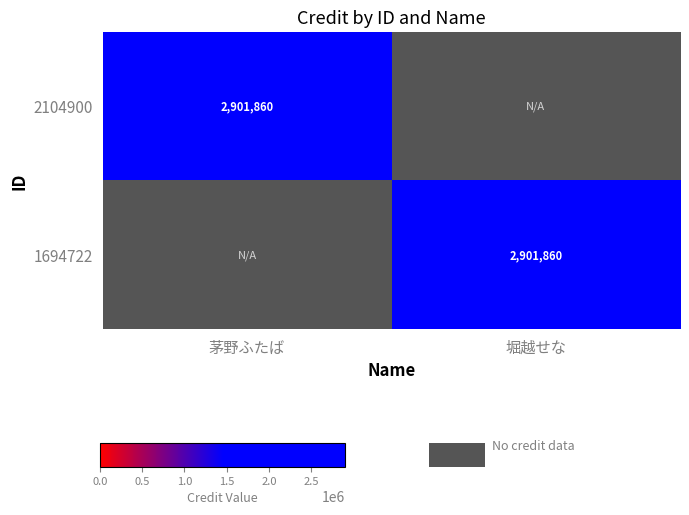

The value of 2104900 at 茅野ふたば is 2901860. True or false?

True